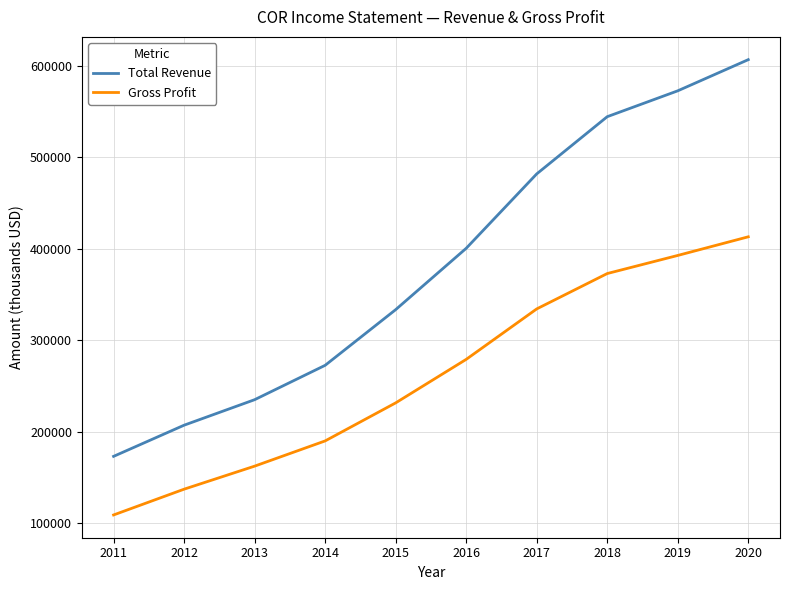

Which series changed the most between 2014 and 2019?

Total Revenue